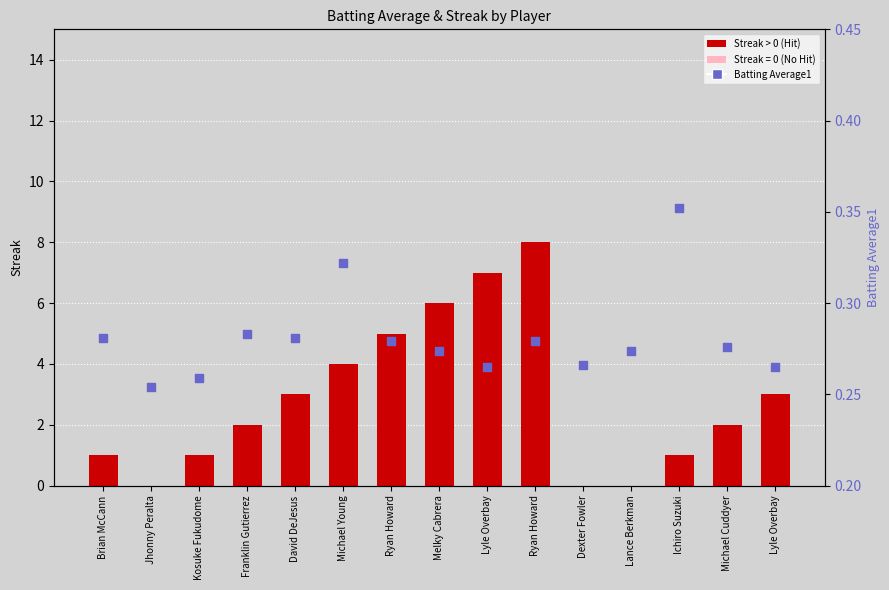

Which series has the largest total across all categories?

Streak (Hit=red, No Hit=pink)